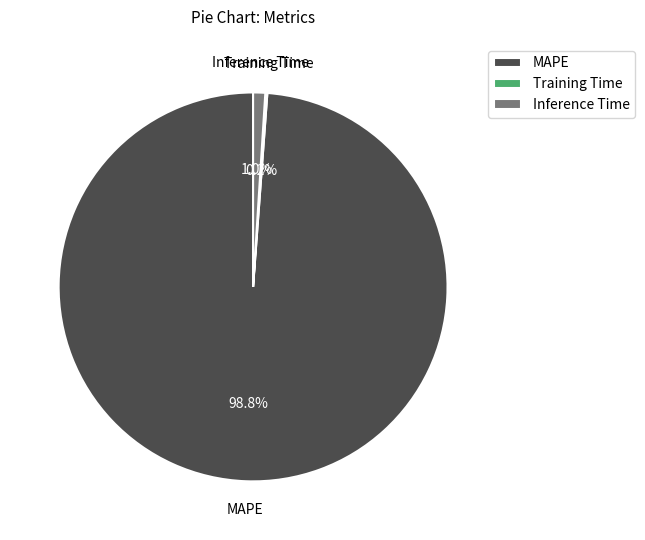

Which category accounts for the majority?

MAPE